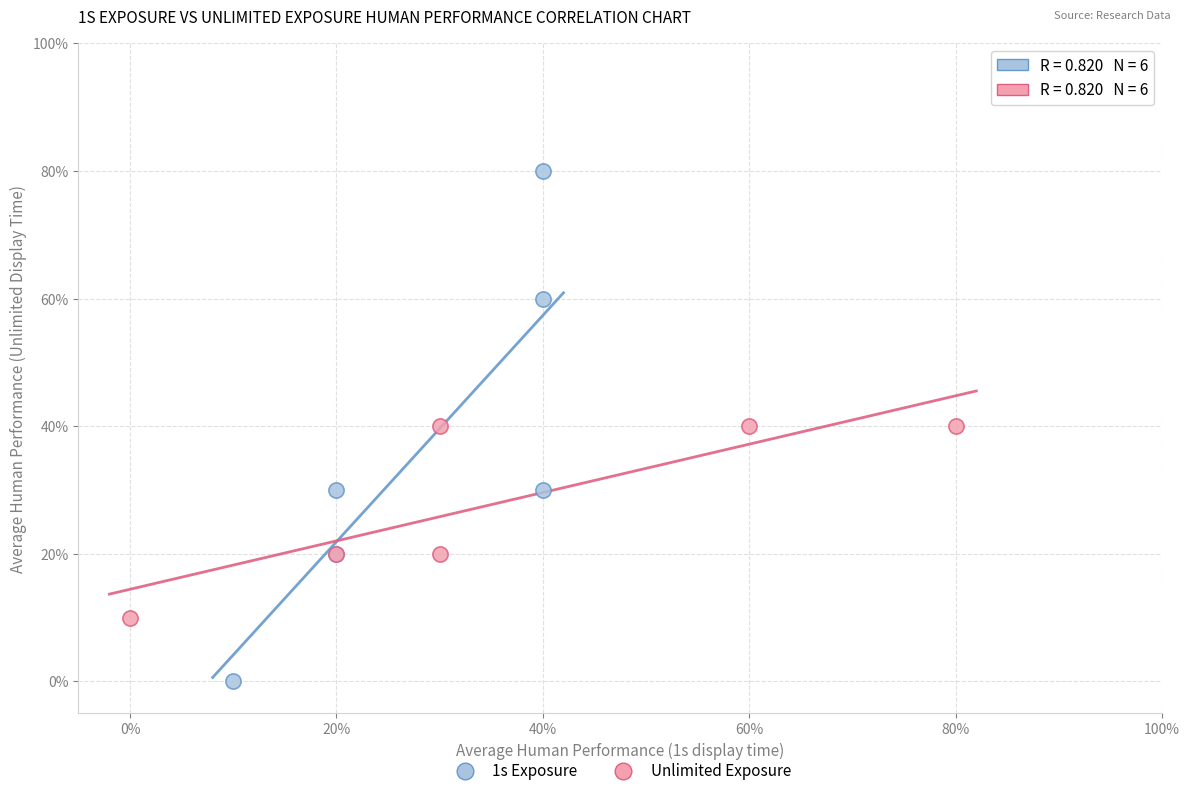

Which series has the widest spread of Y values?

1s Exposure